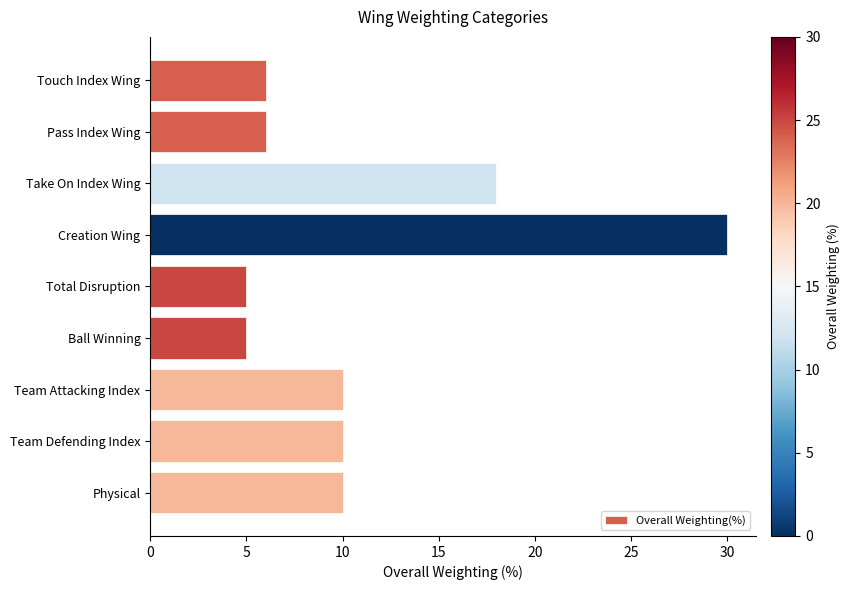

Reading top to bottom, list all the values displayed in this chart.

Touch Index Wing=6	Pass Index Wing=6	Take On Index Wing=18	Creation Wing=30	Total Disruption=5	Ball Winning=5	Team Attacking Index=10	Team Defending Index=10	Physical=10